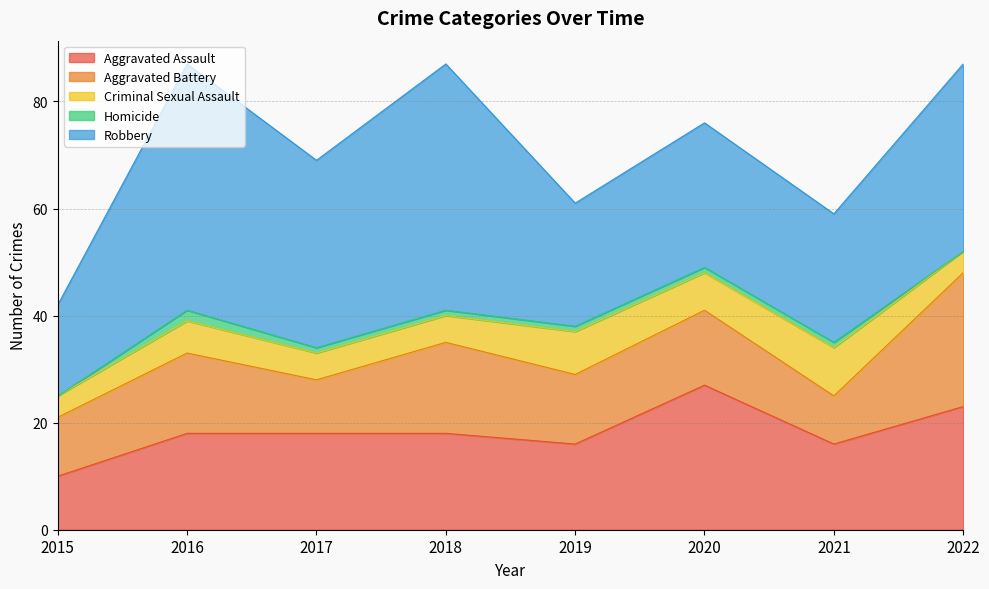

Does the chart have visible grid lines?

Yes